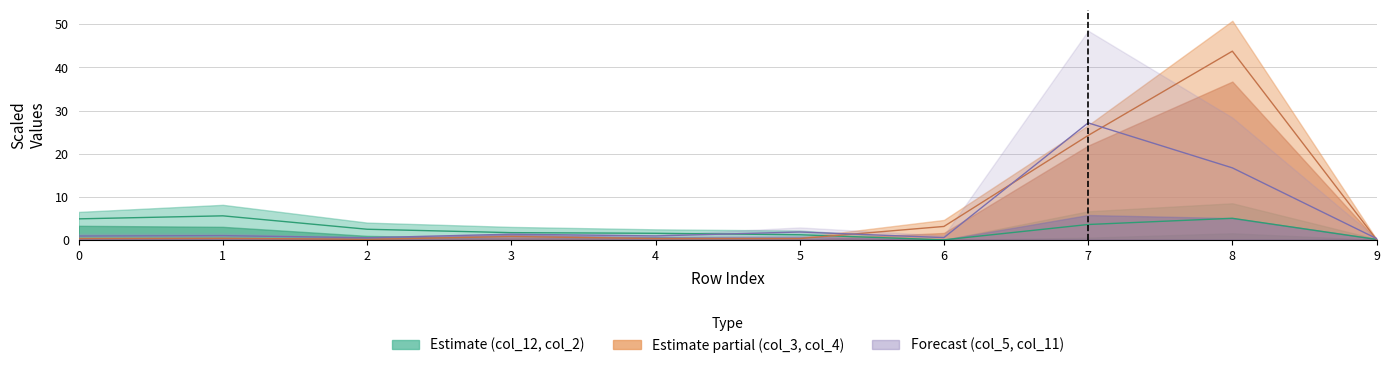

The col_2 series shows 5.6 at 1. True or false?

True